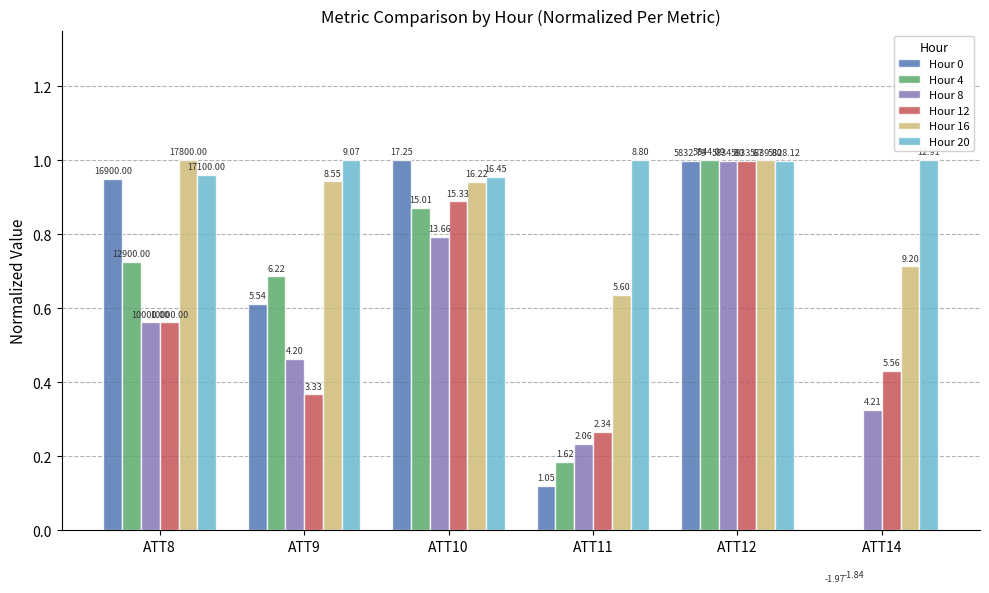

Which has a higher value, ATT12 or ATT14?

ATT12